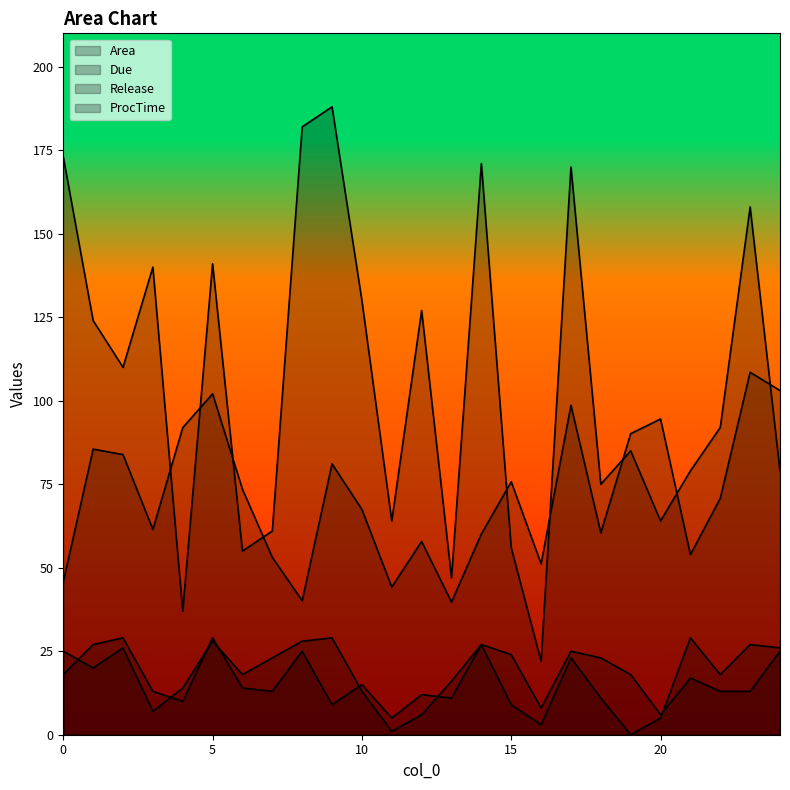

Which series has the largest total across all categories?

Due